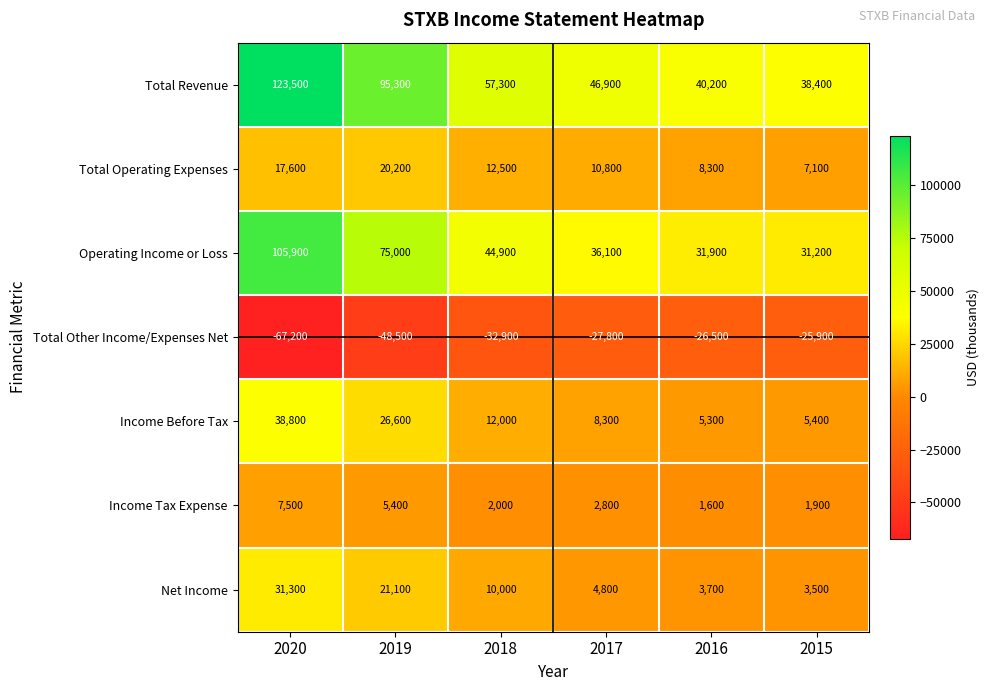

What value does the Income Tax Expense series have at 2020, to the nearest 100?

7500